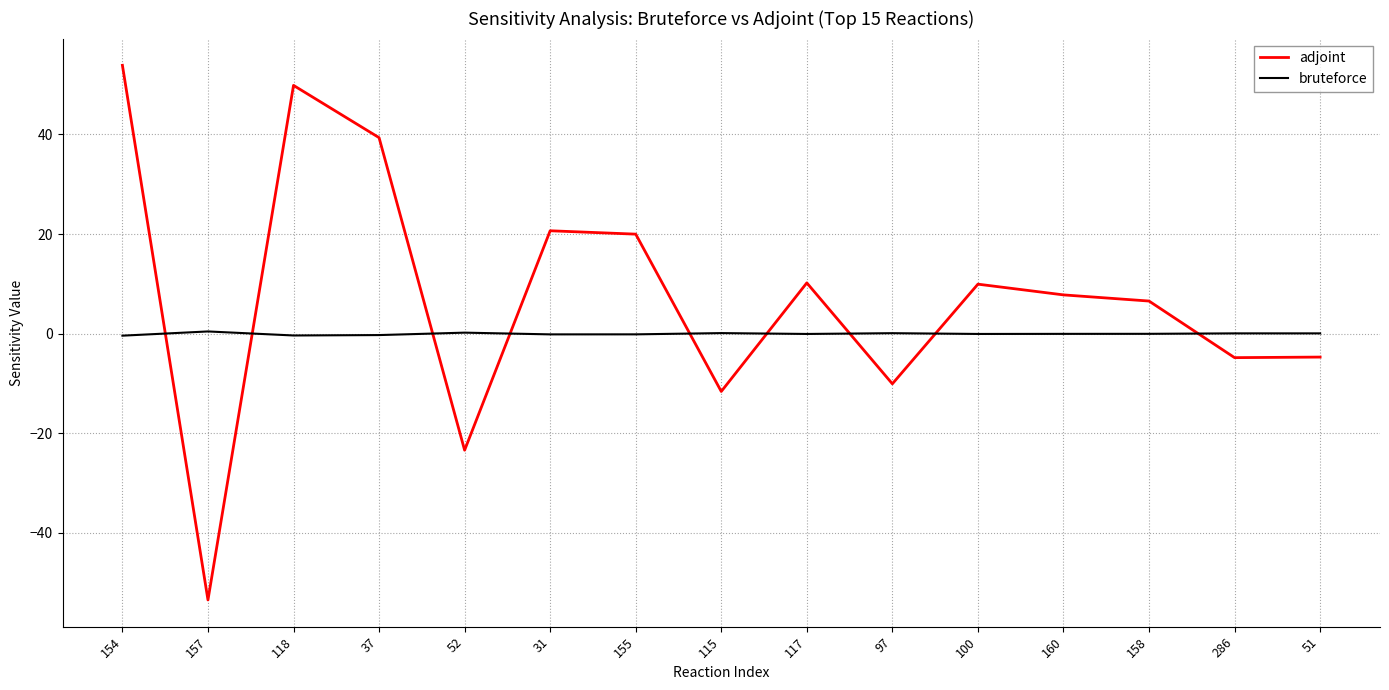

Is it true that bruteforce equals -0.2 at 155?

True